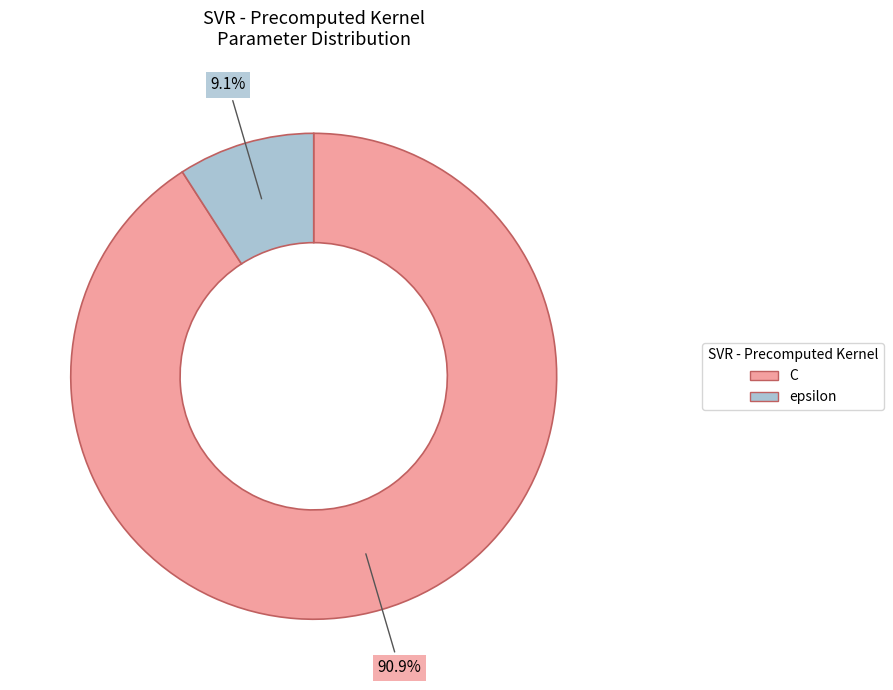

True or false: C accounts for 91% of the total.

True